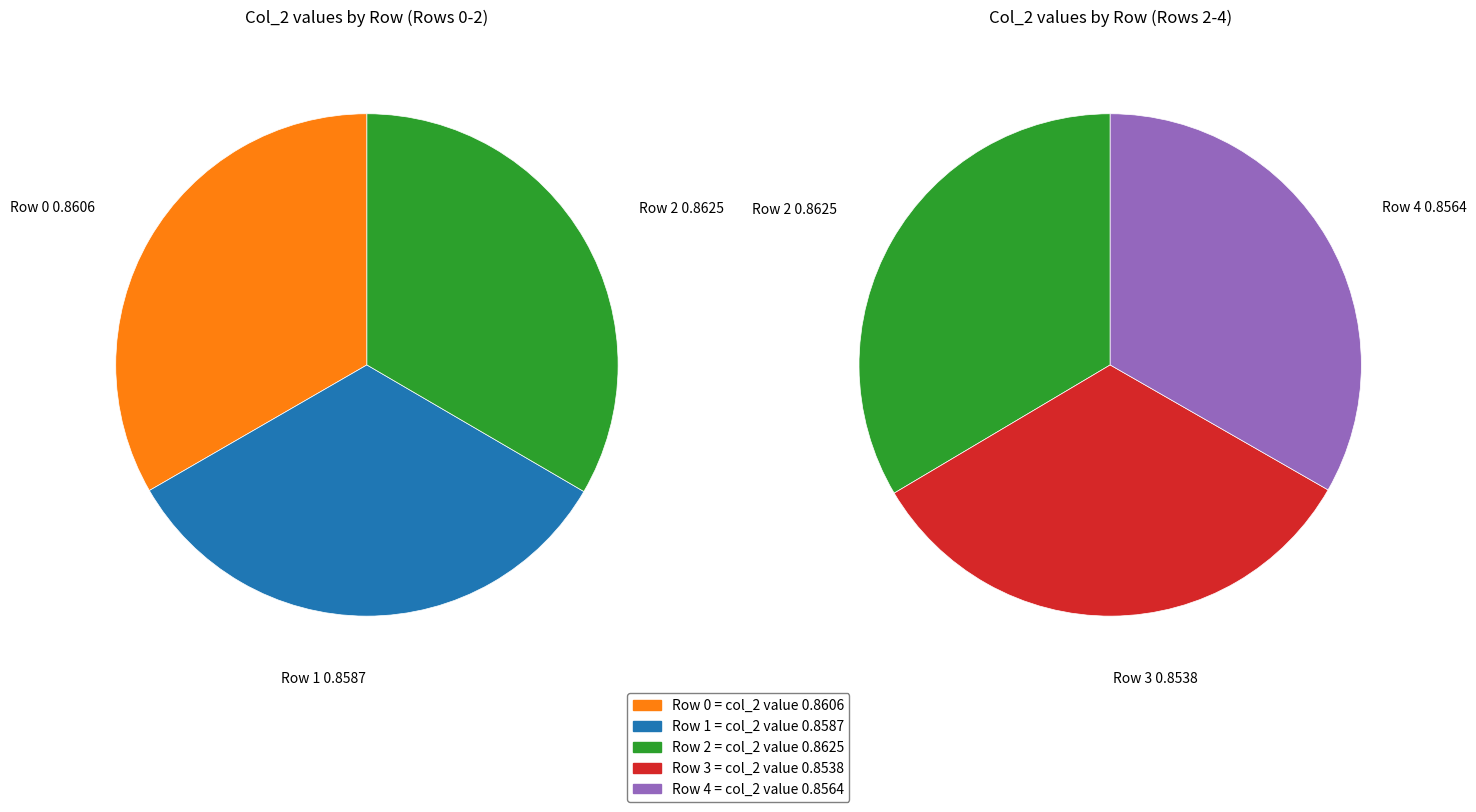

To the nearest percent, what percentage of the pie is Row 1?

20%